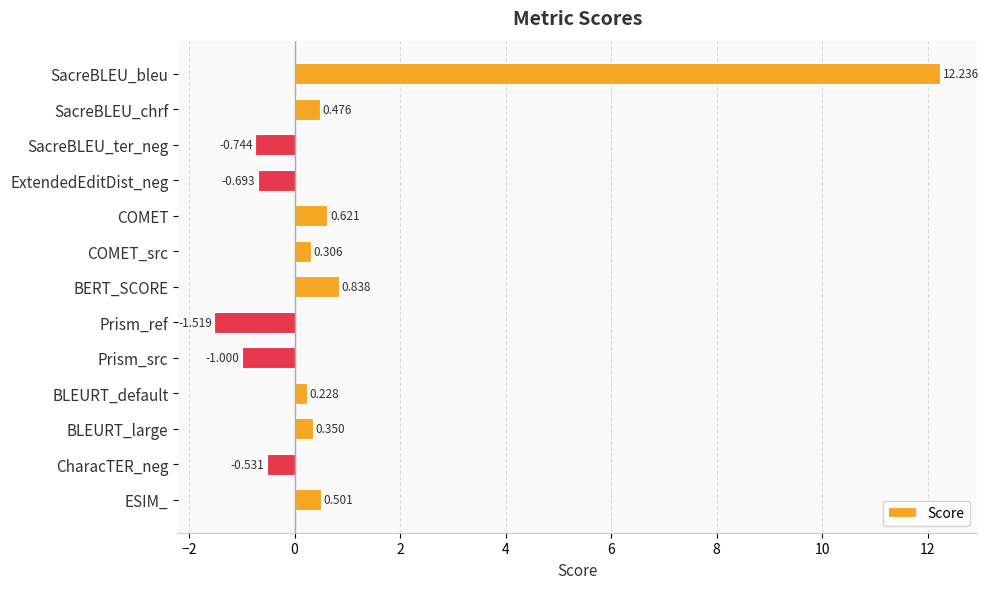

Rank the categories by value from highest to lowest.

SacreBLEU_bleu, BERT_SCORE, COMET, ESIM_, SacreBLEU_chrf, BLEURT_large, COMET_src, BLEURT_default, CharacTER_neg, ExtendedEditDist_neg, SacreBLEU_ter_neg, Prism_src, Prism_ref